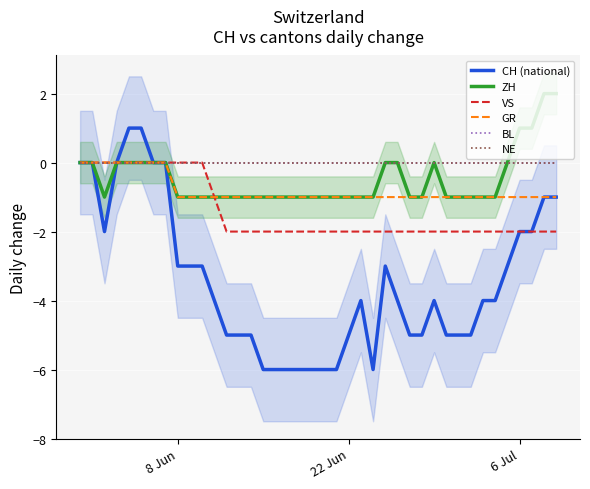

What are all the series names shown in the legend?

CH (national), ZH, VS, GR, BL, NE